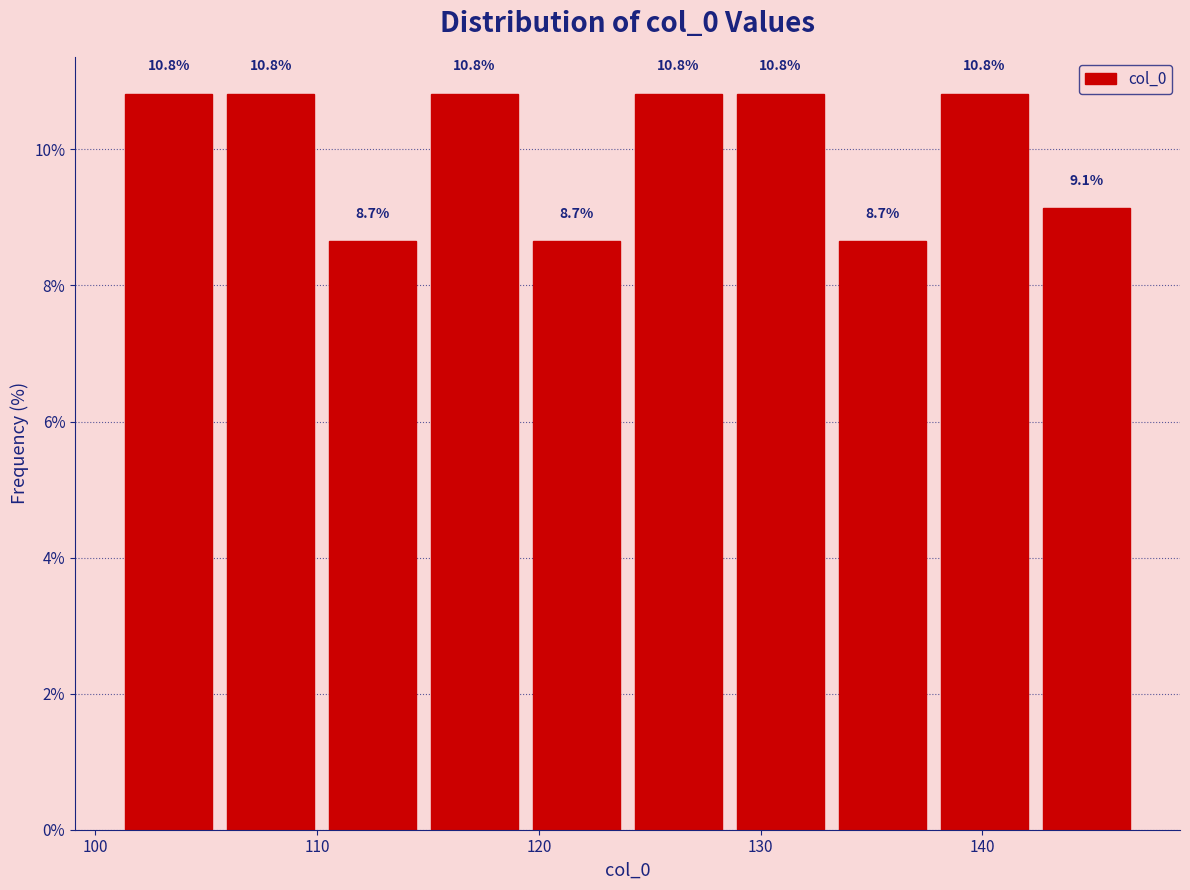

Reading left to right, transcribe this chart: for each bar, give the range it covers on the x-axis and its height. The bar edges are not printed on the chart, so give them approximately, as read against the axis.

101.0 to 105.6: 10.8
105.6 to 110.2: 10.8
110.2 to 114.8: 8.7
114.8 to 119.4: 10.8
119.4 to 124.0: 8.7
124.0 to 128.6: 10.8
128.6 to 133.2: 10.8
133.2 to 137.8: 8.7
137.8 to 142.4: 10.8
142.4 to 147.0: 9.1